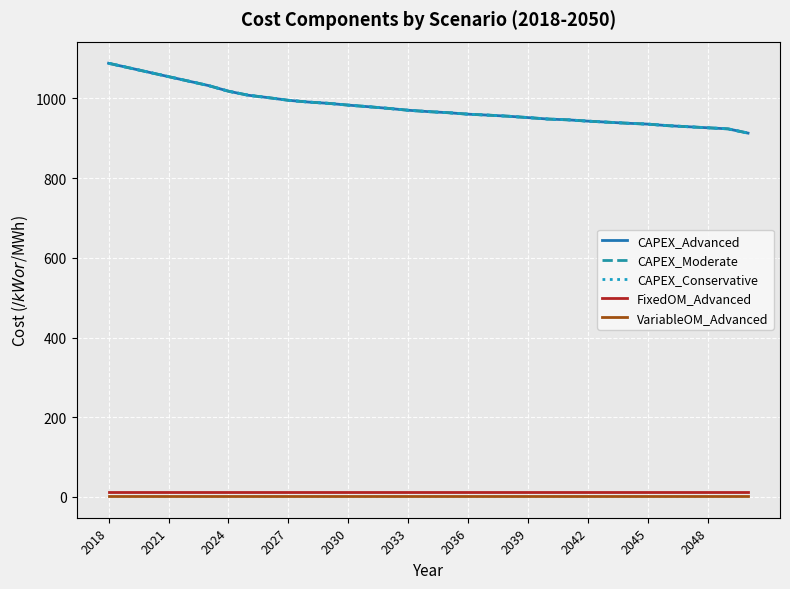

What is the label of the 1st point from the left?

2018